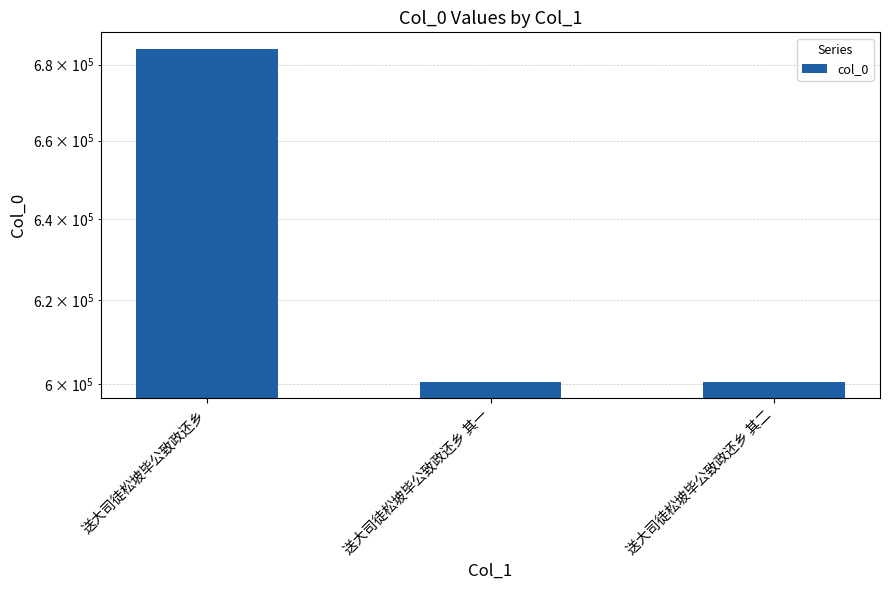

Rank the categories by value from lowest to highest.

送大司徒松坡毕公致政还乡 其一, 送大司徒松坡毕公致政还乡 其二, 送大司徒松坡毕公致政还乡